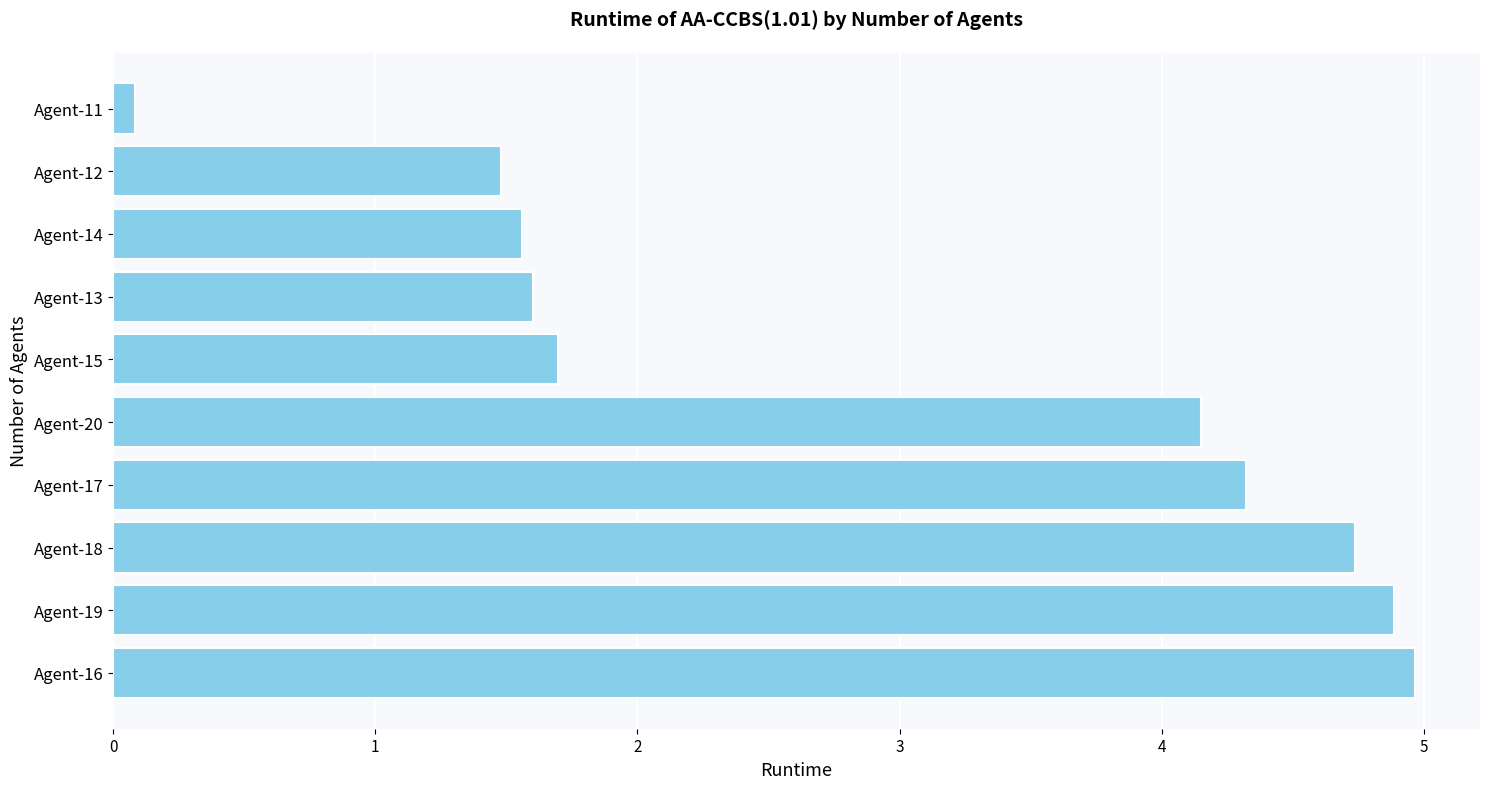

What is the difference between the second highest and second lowest values?

3.4